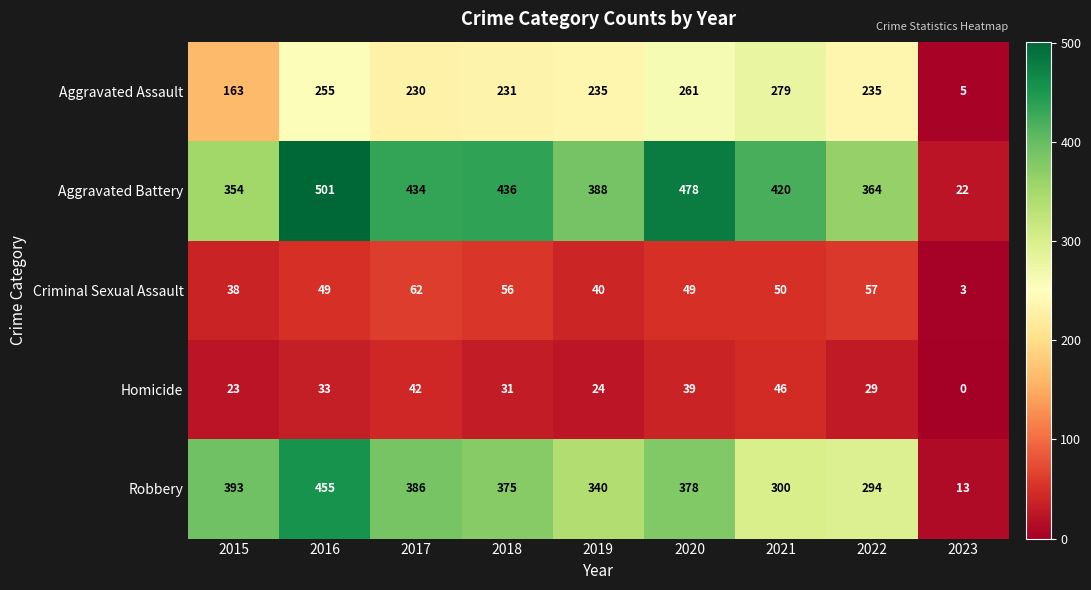

How many distinct data groups are displayed?

5